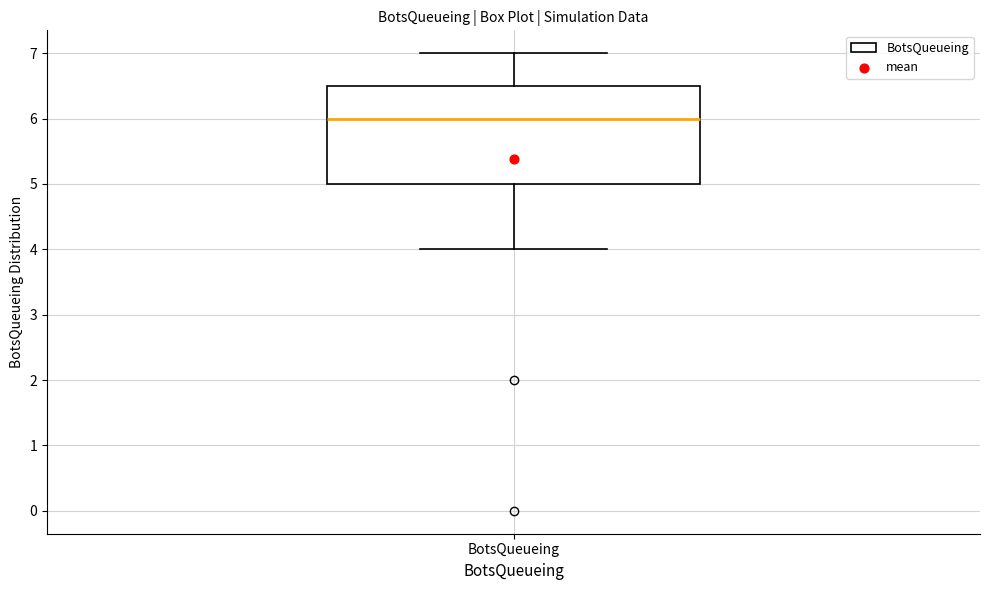

Where does the median line of the box for BotsQueueing sit on the y-axis? The values are not printed on the chart, so give them approximately, as read against the axis.

6.0